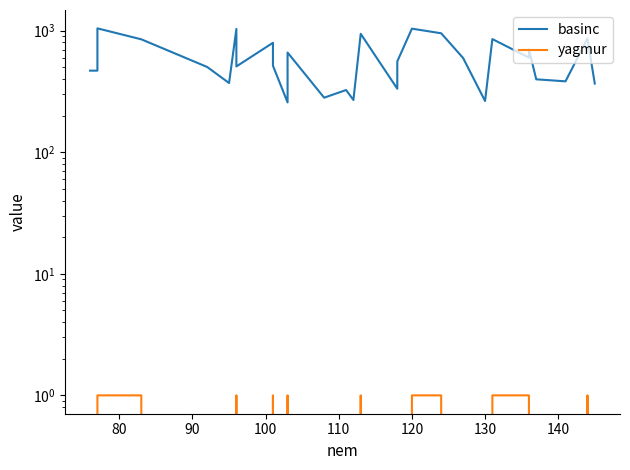

How many positive values does the yagmur series have?

12